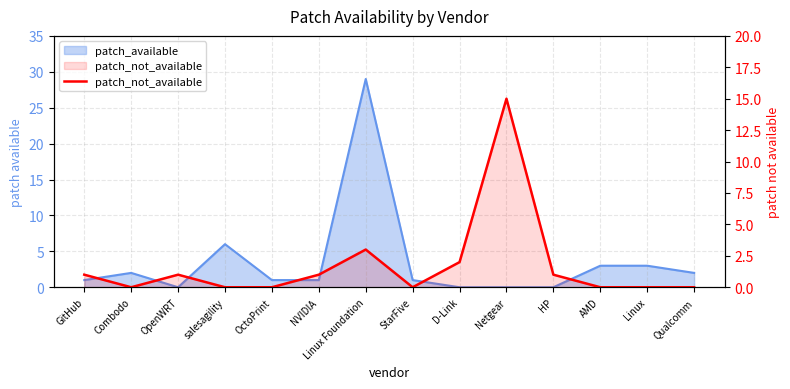

What is the difference between the maximum and second lowest values?

15